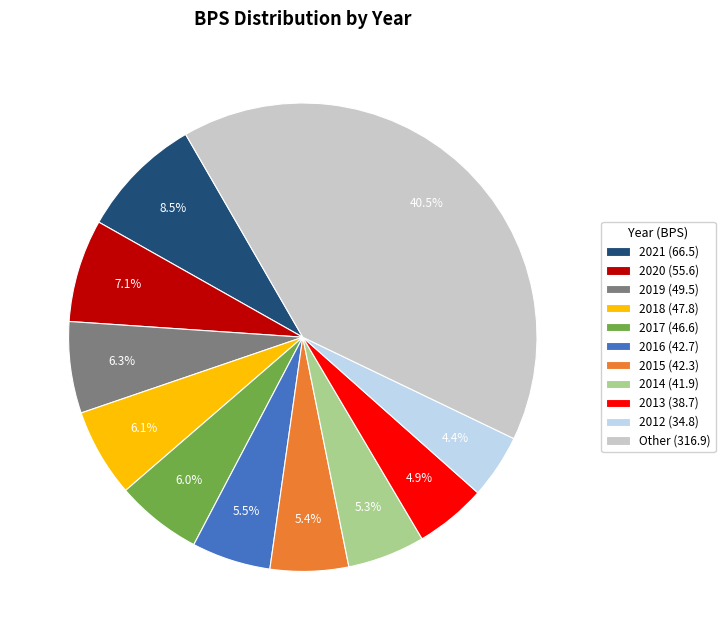

Is 2015 (42.3) the majority of the pie?

No